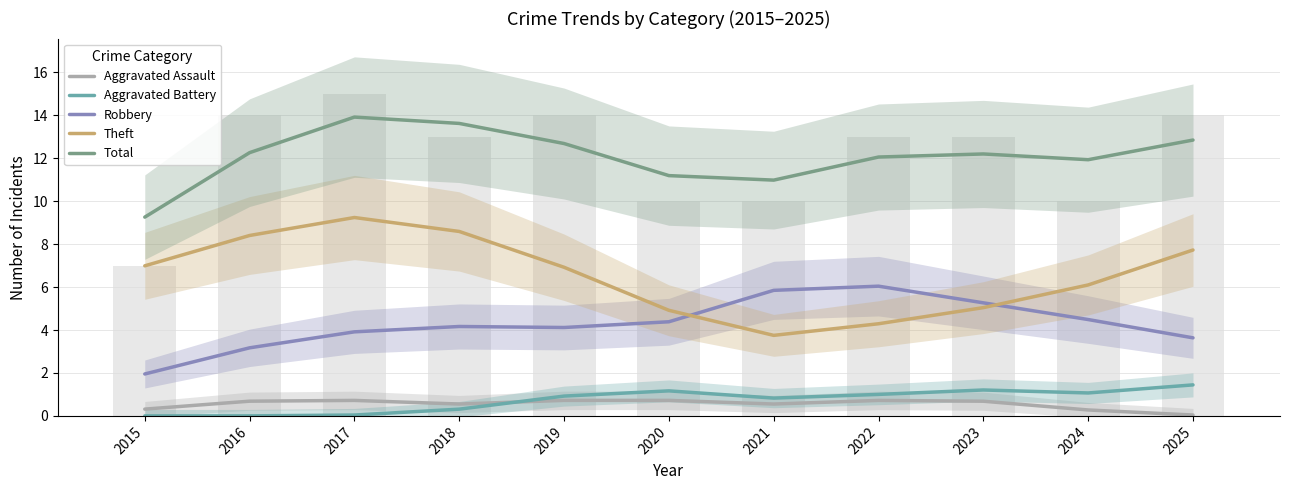

What is the sum of all Aggravated Assault values?

6.0